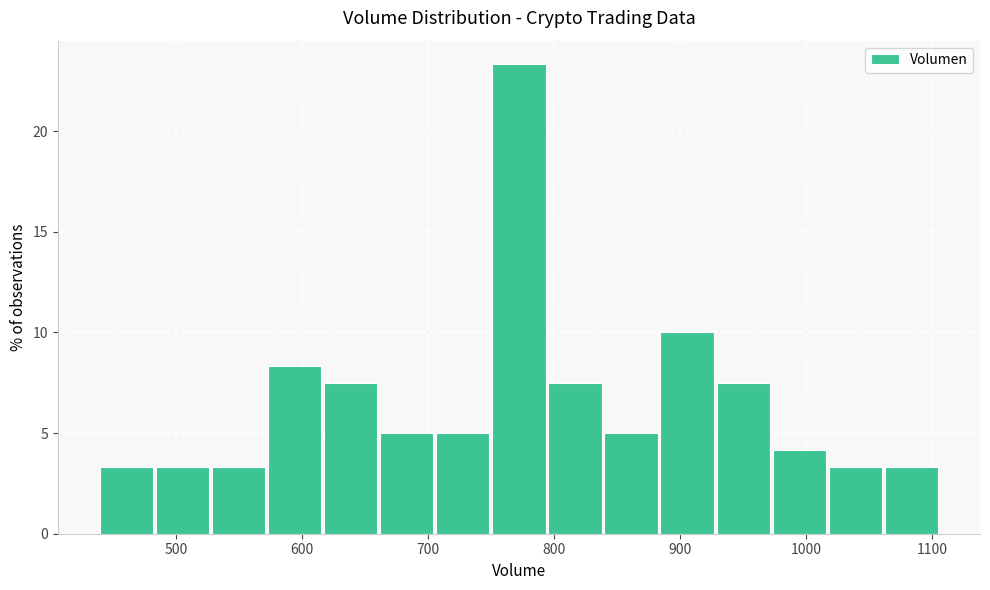

How tall is the bar that spans 750 to 800 on the x-axis? Neither the bar edges nor the heights are printed on the chart, so give them approximately, as read against the axes.

23.5